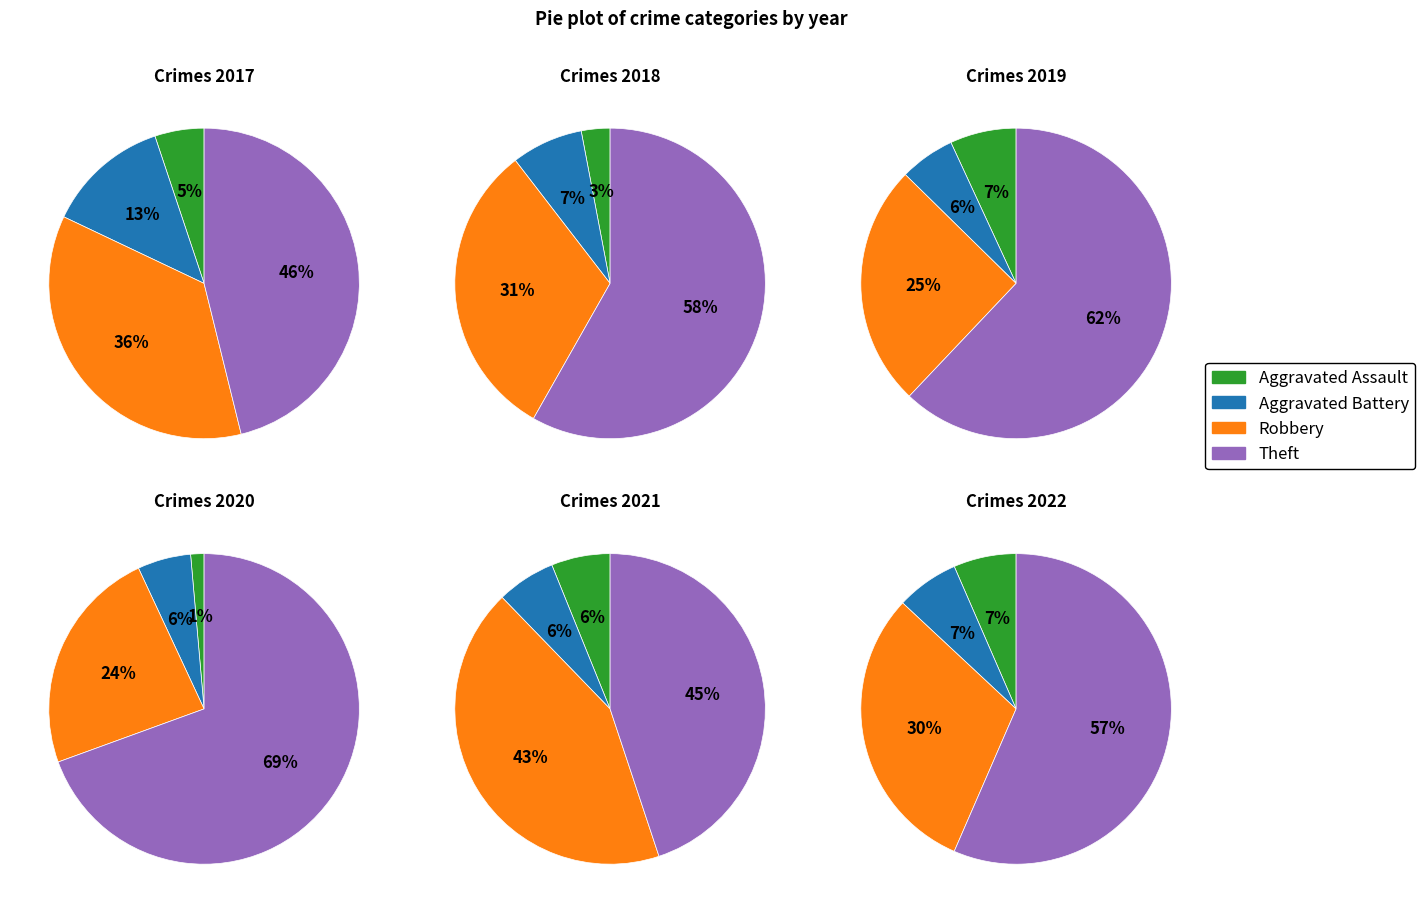

How many slices are in this pie chart?

4